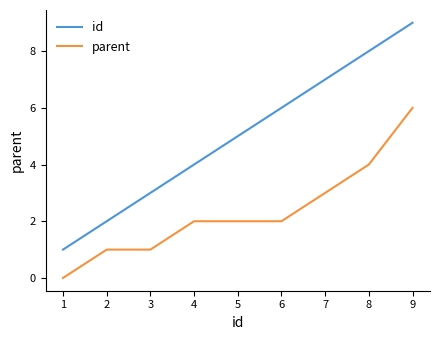

What is the difference between the maximum and second lowest values in the parent series?

5